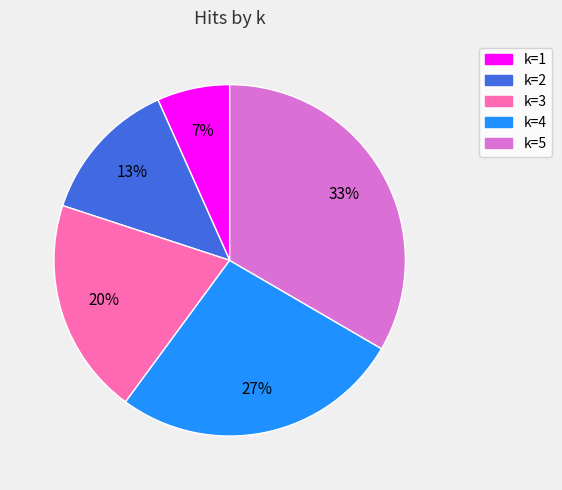

How many segments does this pie chart have?

5